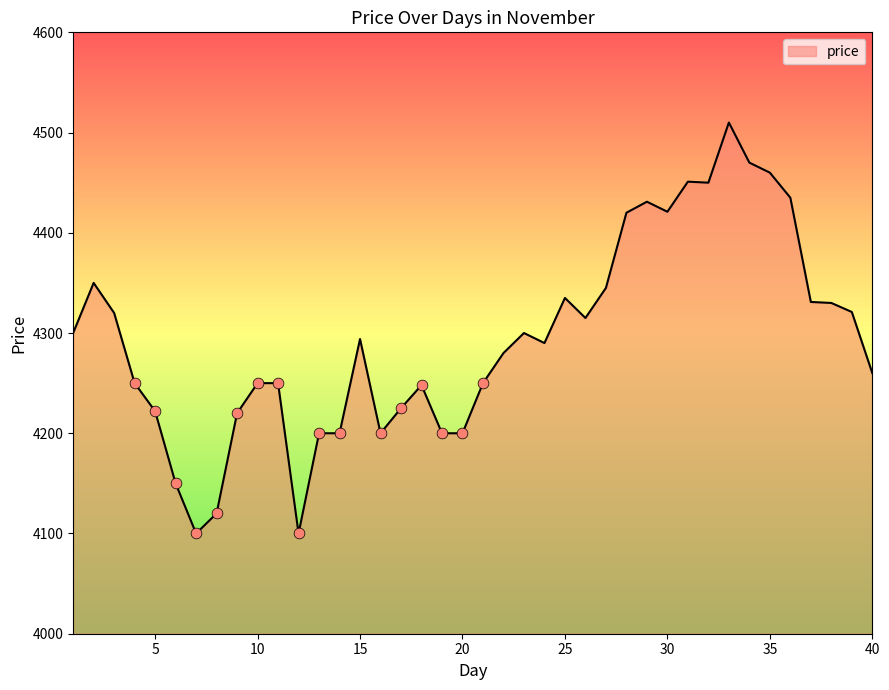

What is the difference between the maximum and minimum values?

410